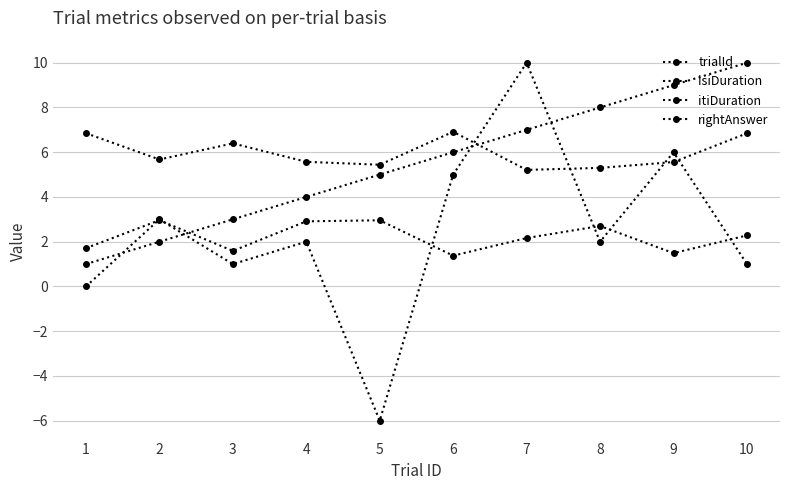

How many data points does each series have?

10